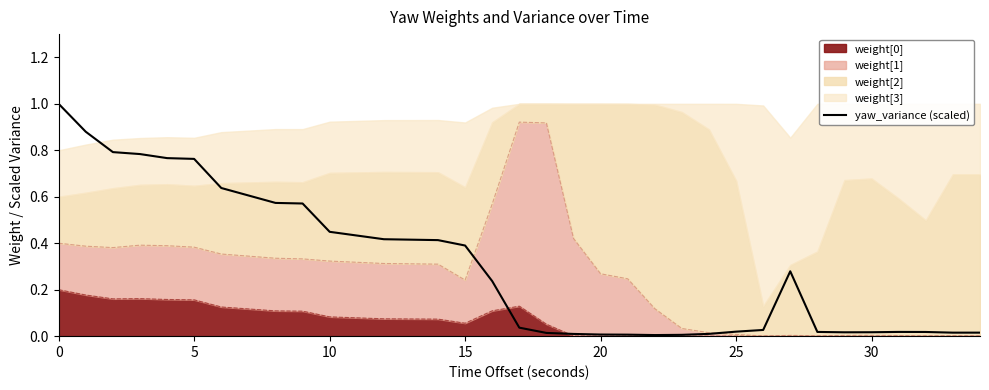

What is the greatest value displayed?

1.0